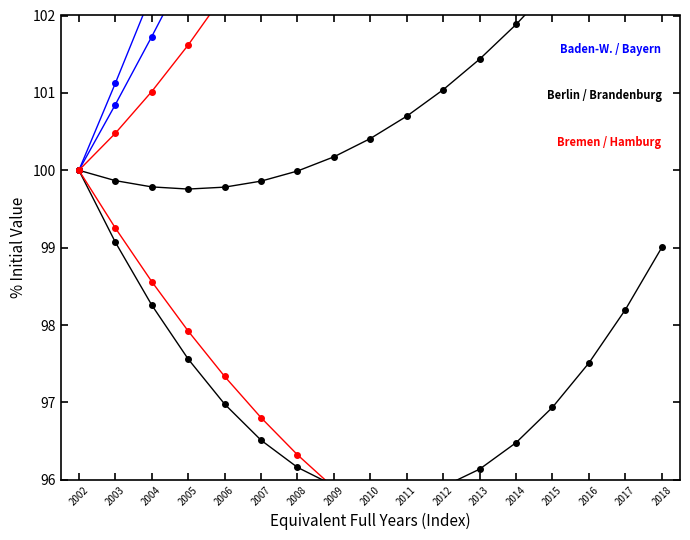

What is the sum of the Hamburg values at 2006 and 2007?

205.3